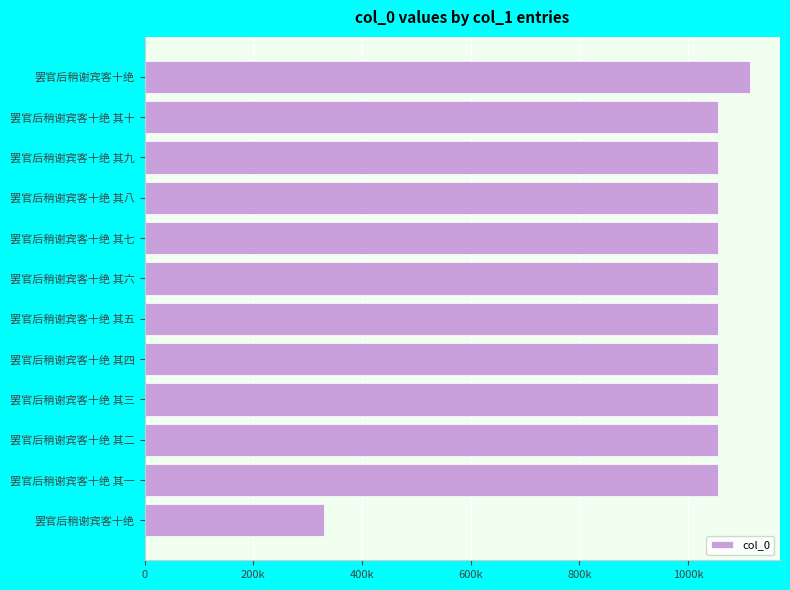

Does the chart contain any negative values?

No